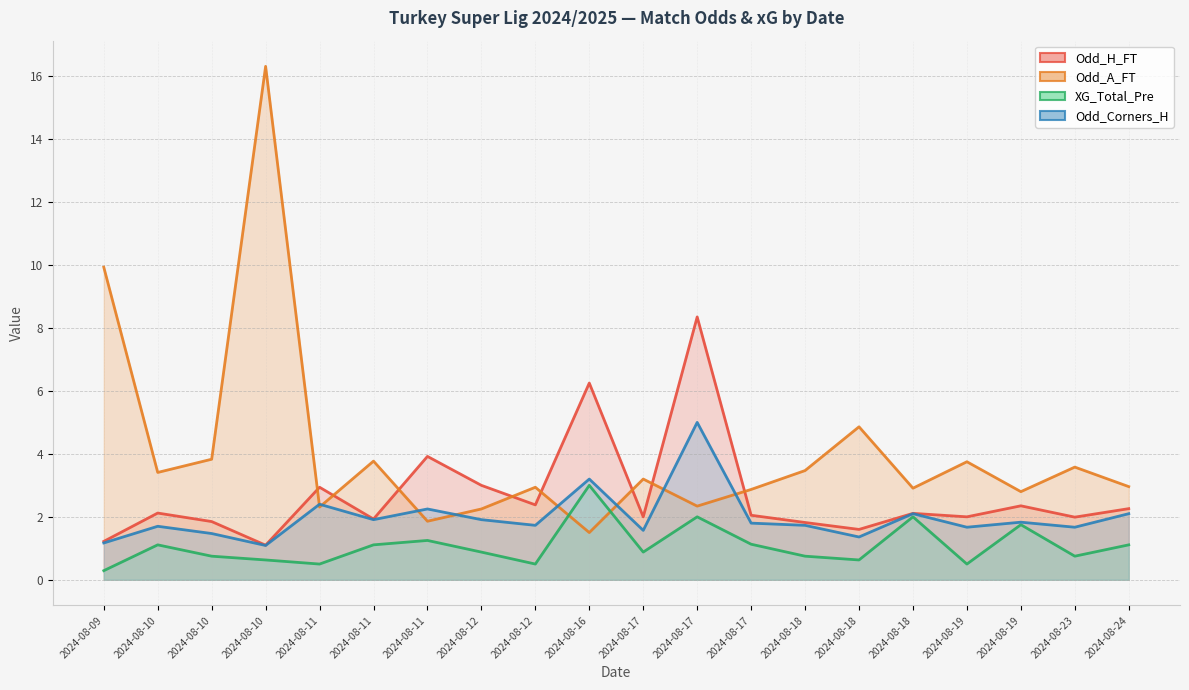

At which category is the sum across all series the highest?

2024-08-10